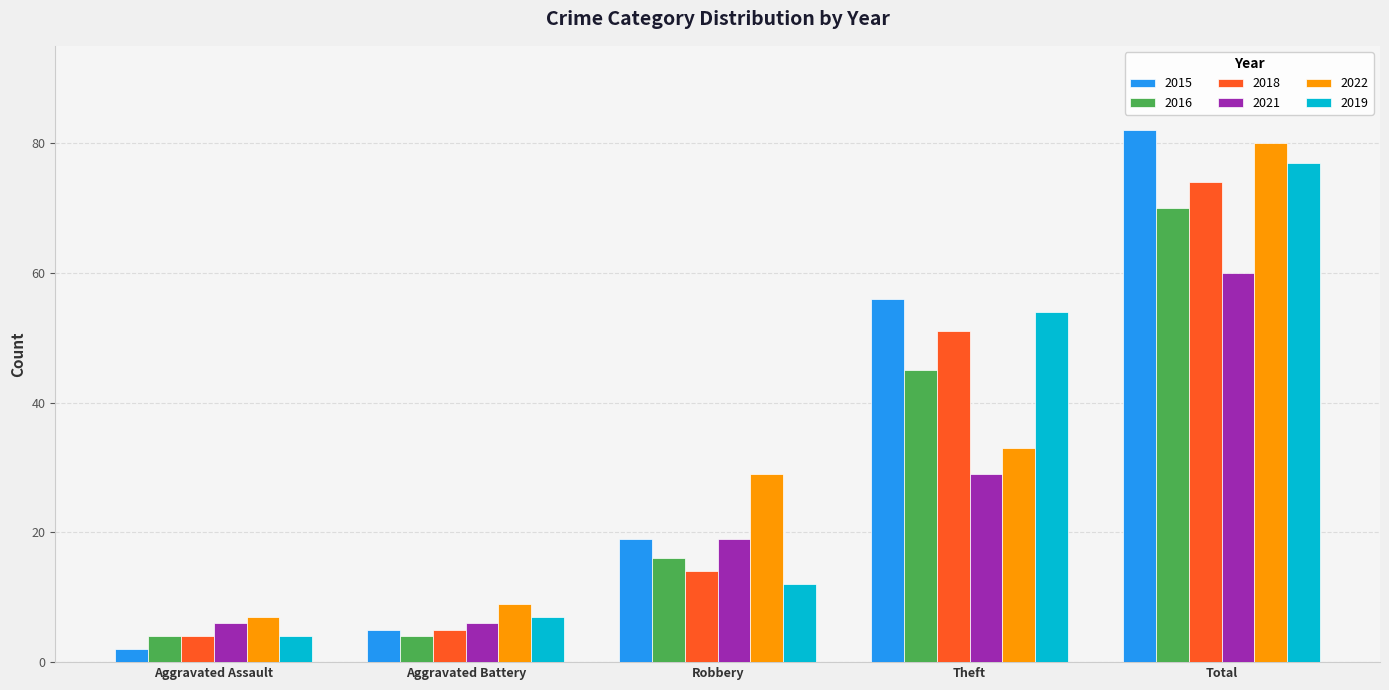

At which label is 2021 closest to 33?

Theft